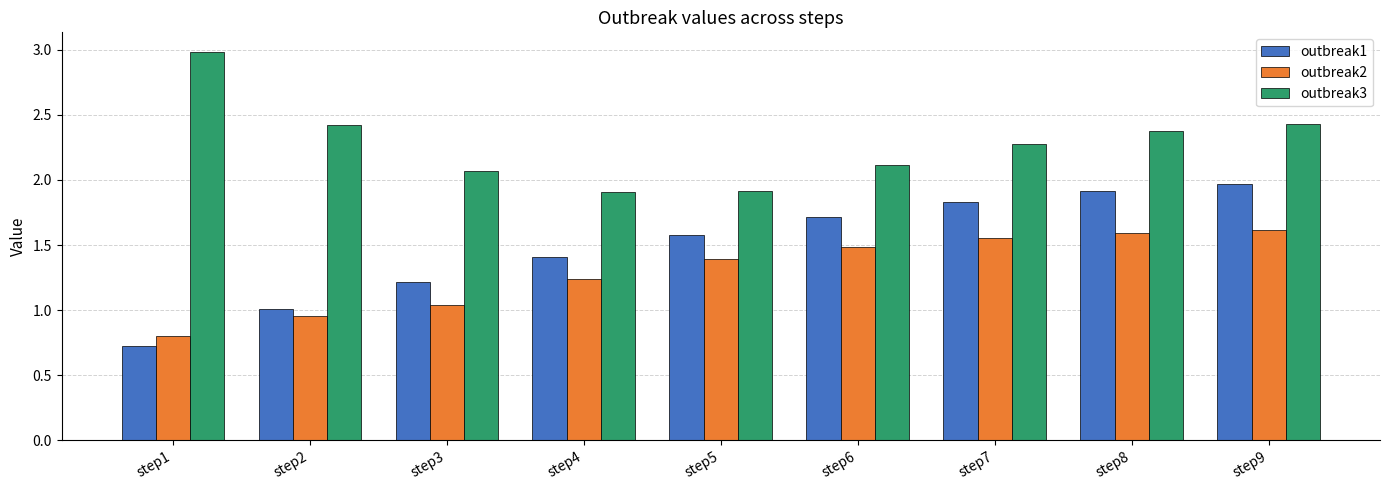

What is the difference between the second highest and second lowest values in the outbreak1 series?

0.9